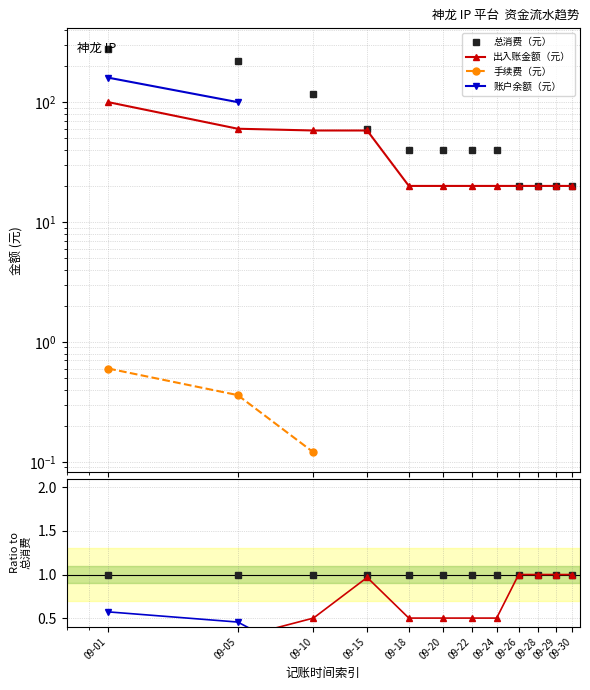

How many values in 账户余额（元） are above zero?

2